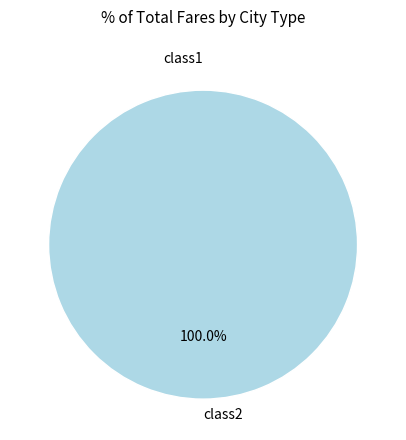

Rank the categories by value from lowest to highest.

class1, class2